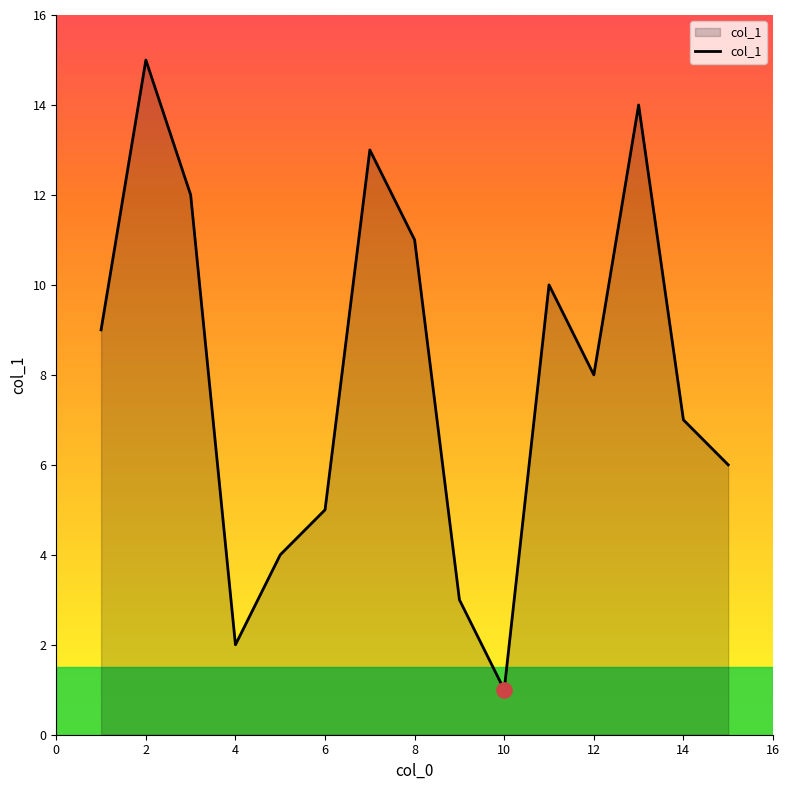

What is the difference between the maximum and minimum values?

14